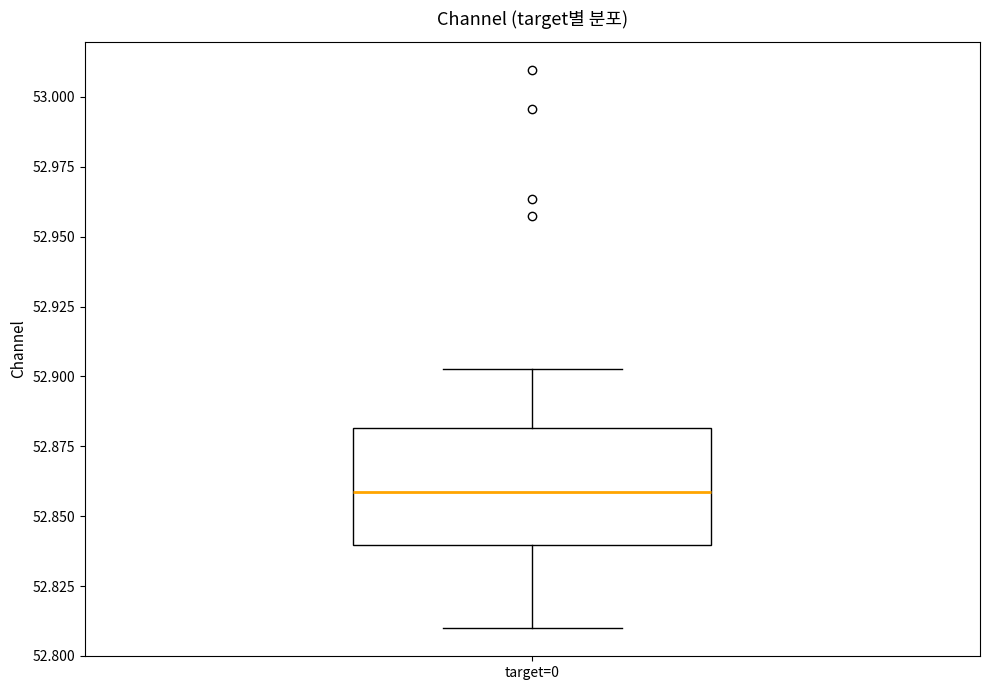

Where does the lower whisker of the box for target=0 end on the y-axis? The values are not printed on the chart, so give them approximately, as read against the axis.

52.810